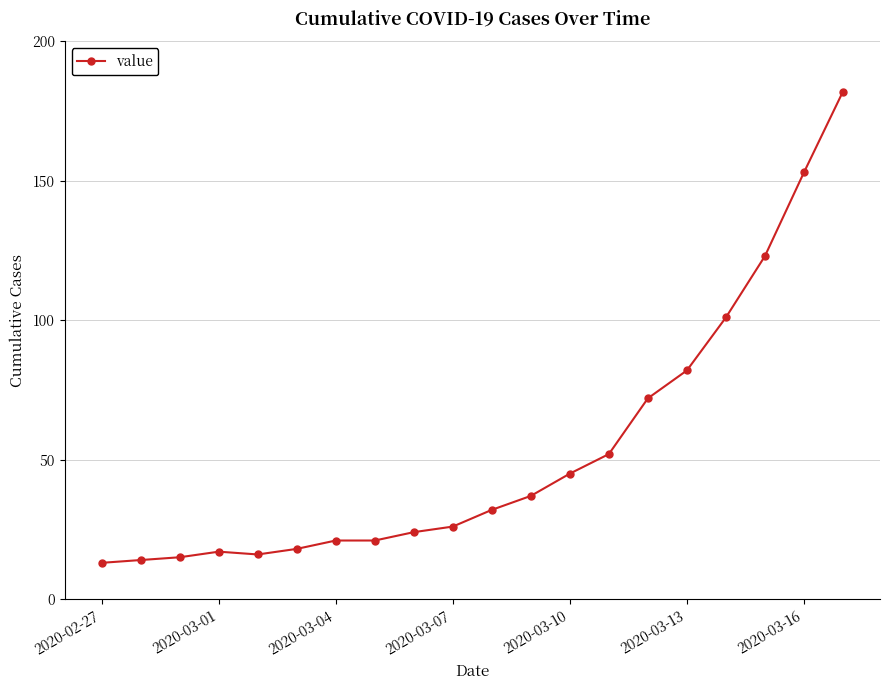

What is the minimum value shown in the chart?

13